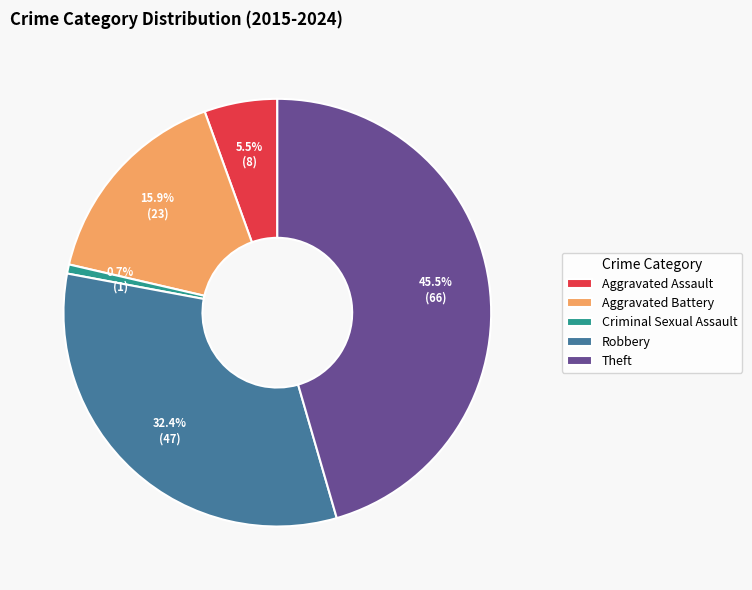

Is Robbery the majority of the pie?

No